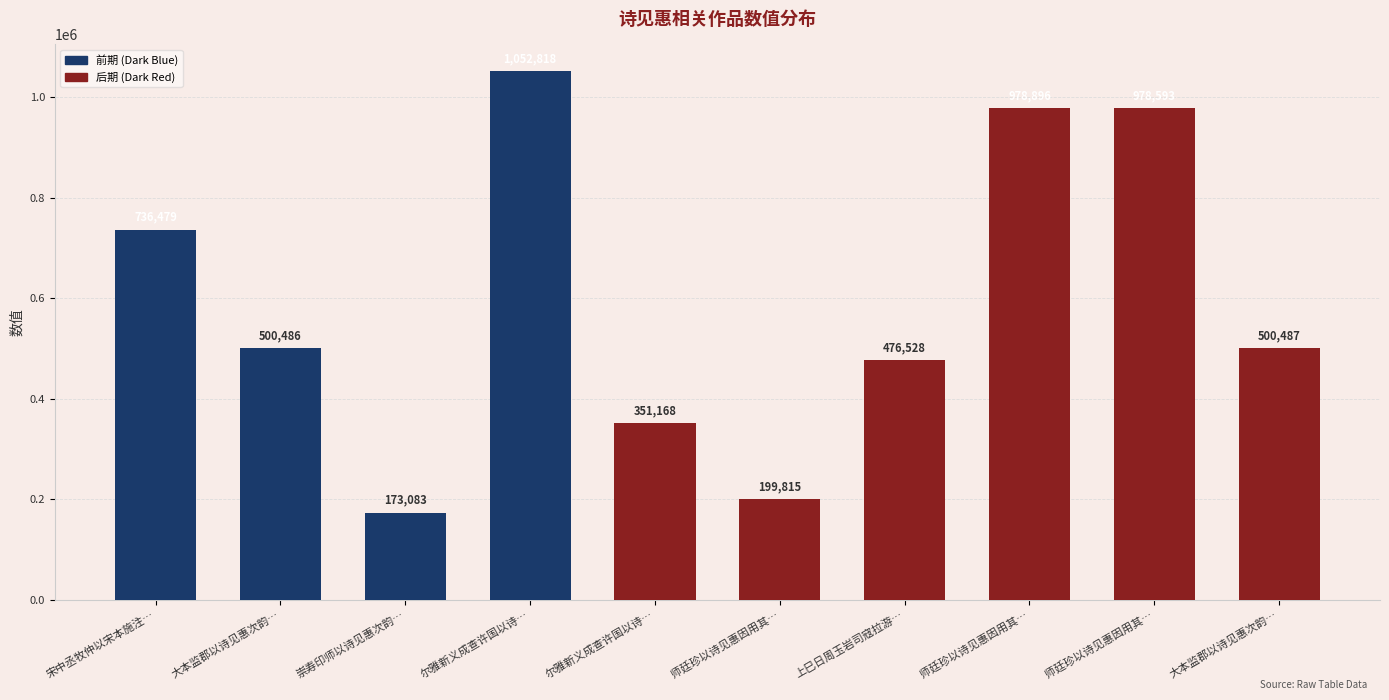

Read the value at 师廷珍以诗见惠因用其….

978896